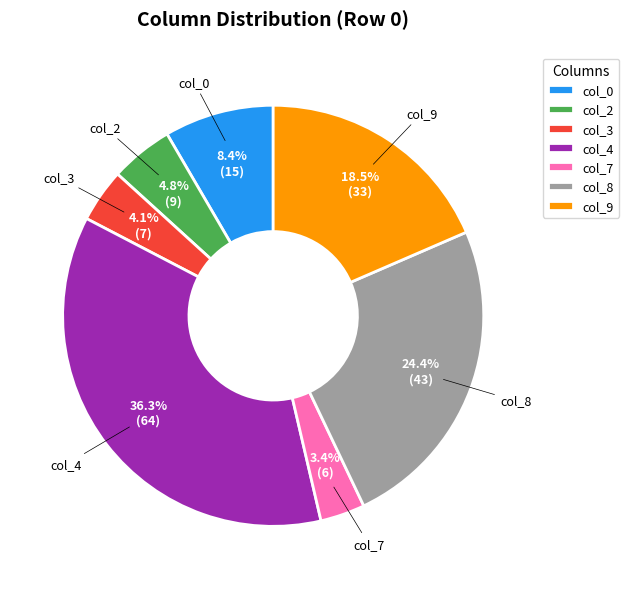

To the nearest percent, what is the combined percentage of col_9 and col_8?

43%